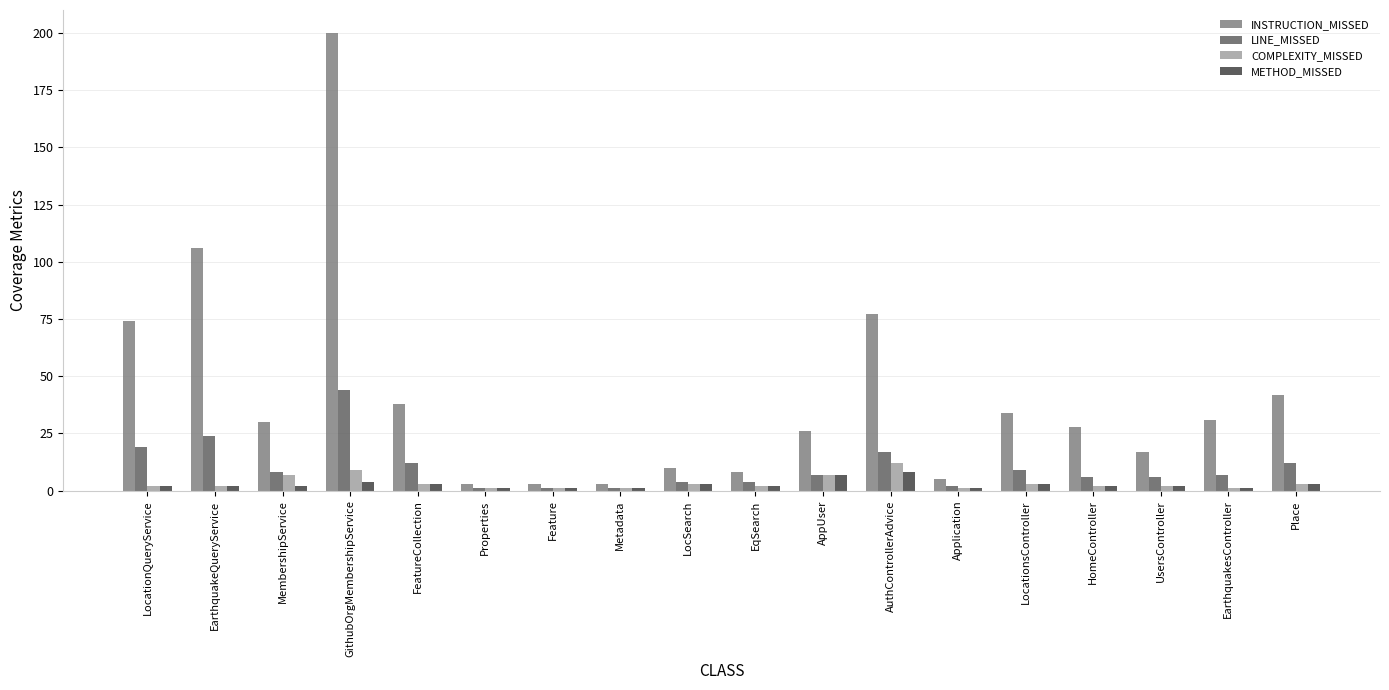

What is the total value across all series at EqSearch?

16